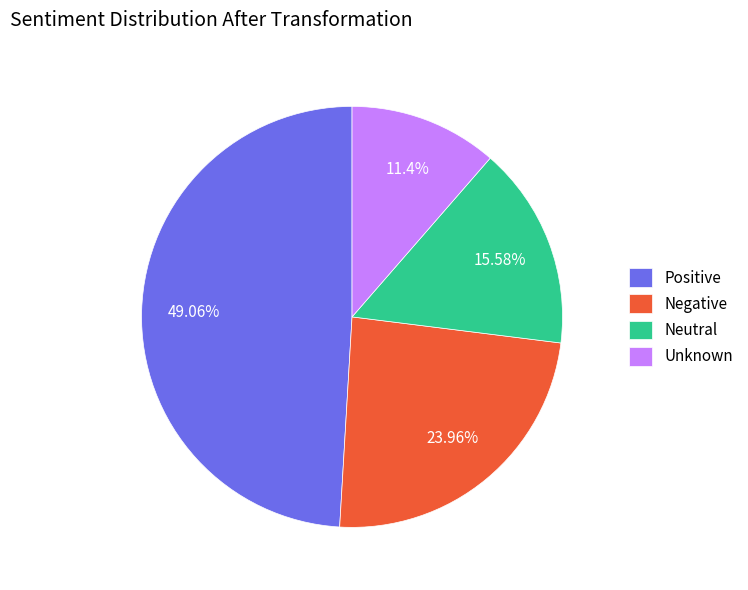

Do Unknown and Neutral together represent more than half of the pie?

No